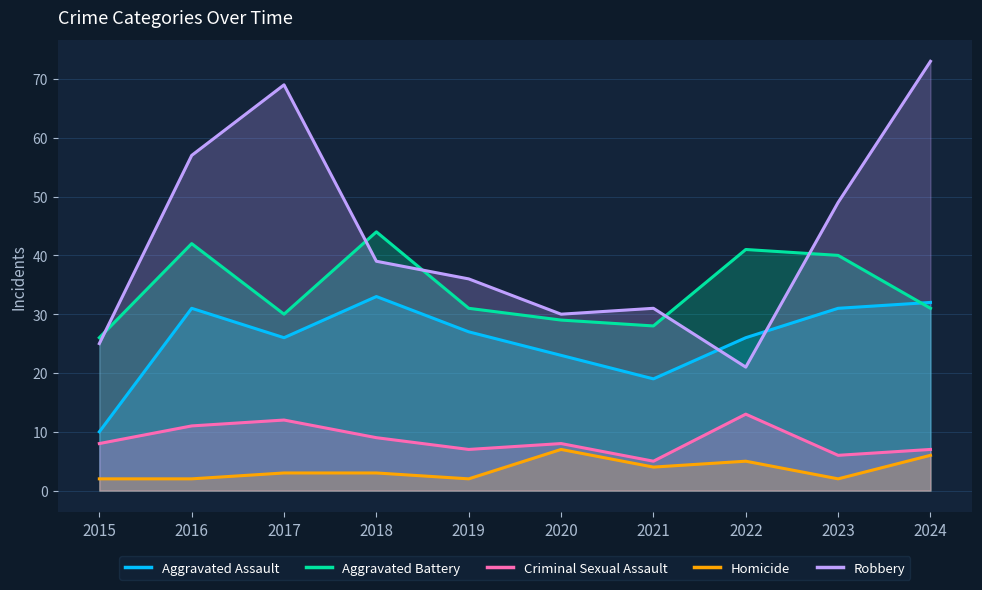

What are all the series names shown in the legend?

Aggravated Assault, Aggravated Battery, Criminal Sexual Assault, Homicide, Robbery